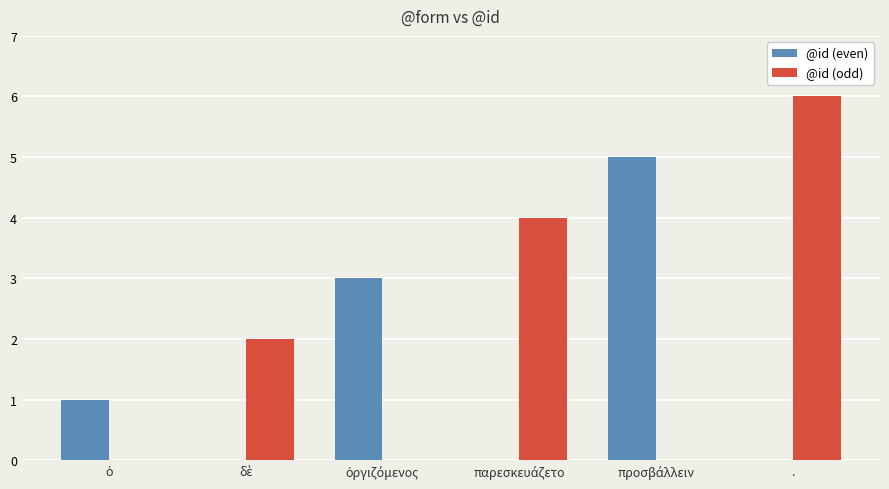

Which series has the largest total across all categories?

@id (odd)